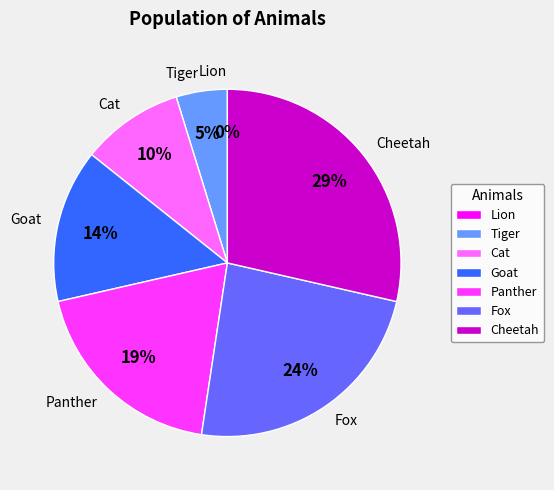

To the nearest percent, what is the combined percentage of Tiger and Goat?

19%